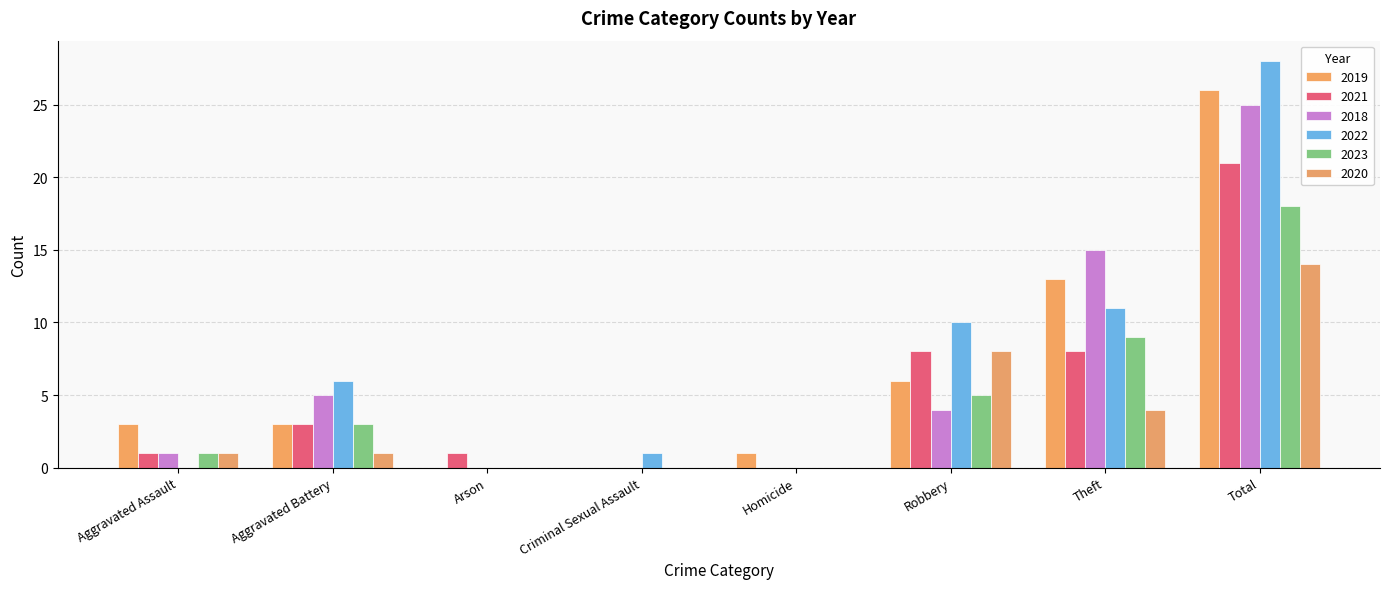

The 2021 series shows 1 at Aggravated Assault. True or false?

True